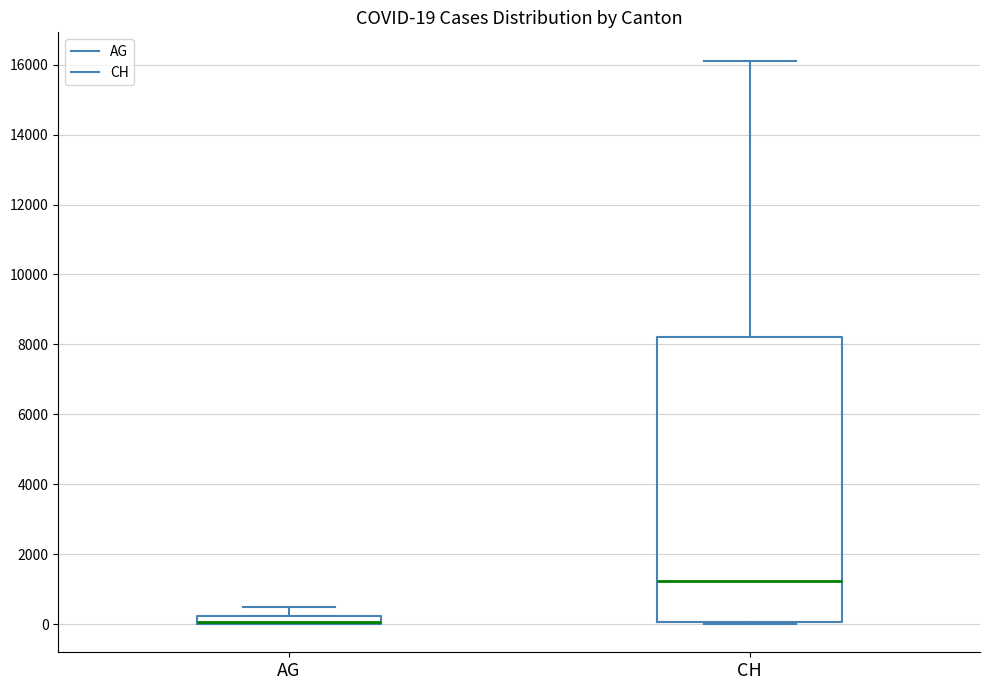

Which box is the tallest, from its lower edge to its upper edge?

CH